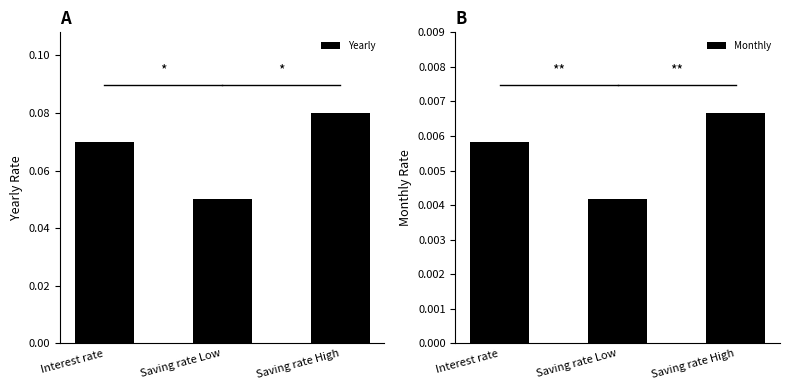

Read the Yearly value at Saving rate Low.

0.1